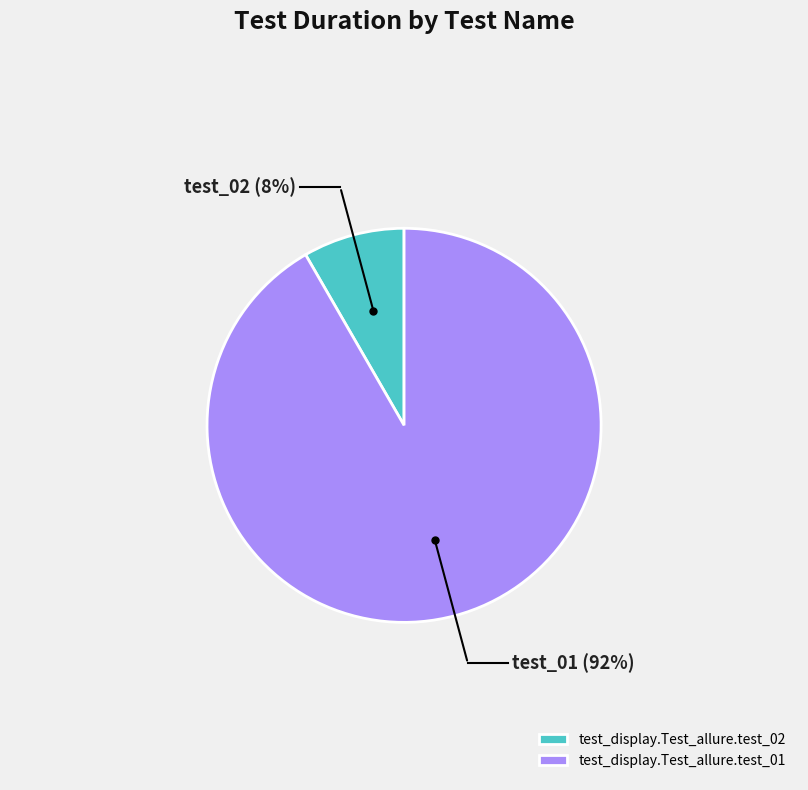

What percentage is the test_display.Test_allure.test_02 slice, to the nearest percent?

8%